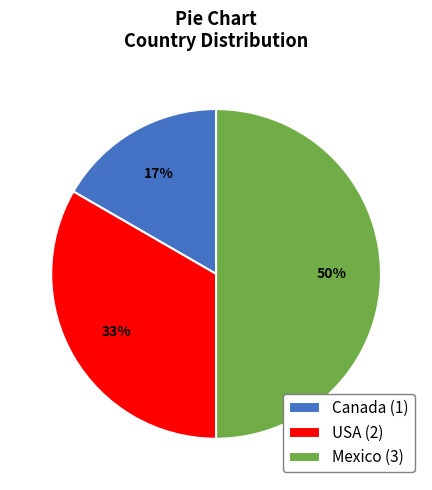

Count the number of slices in the pie.

3